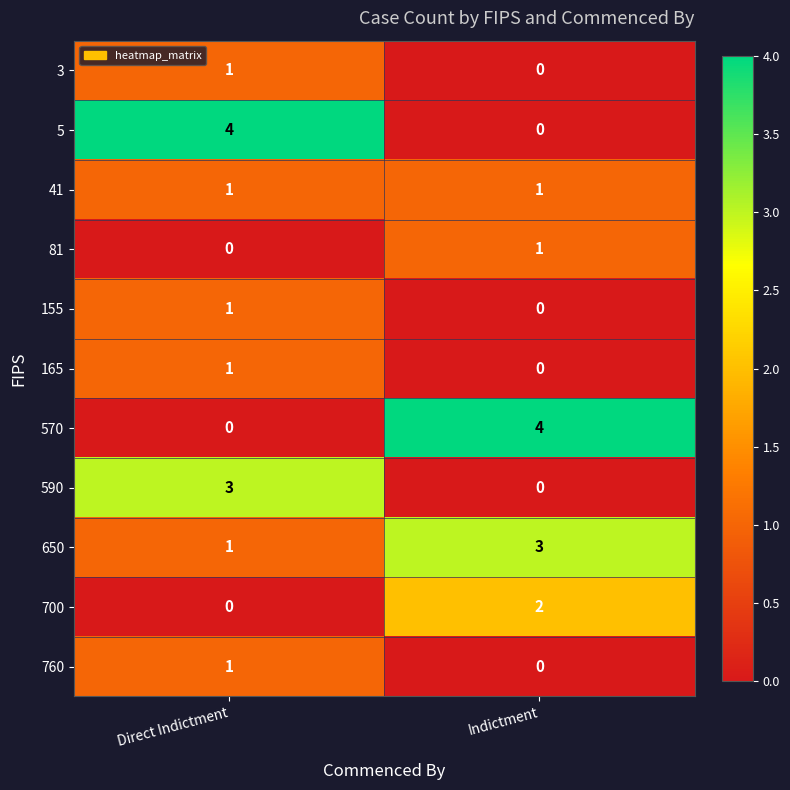

How many categories are shown in the chart?

2